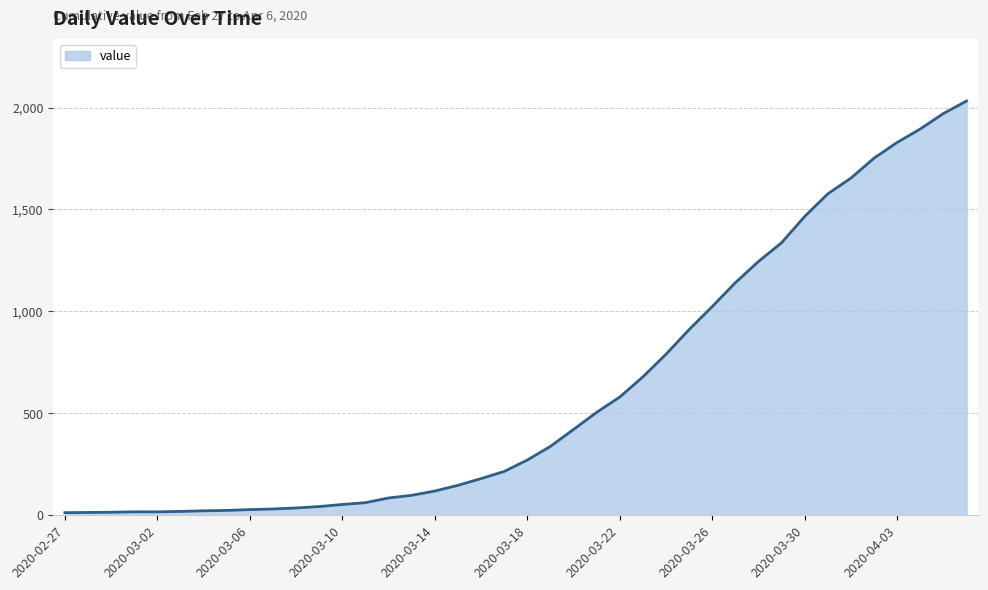

What is the difference between the maximum and minimum values?

2019